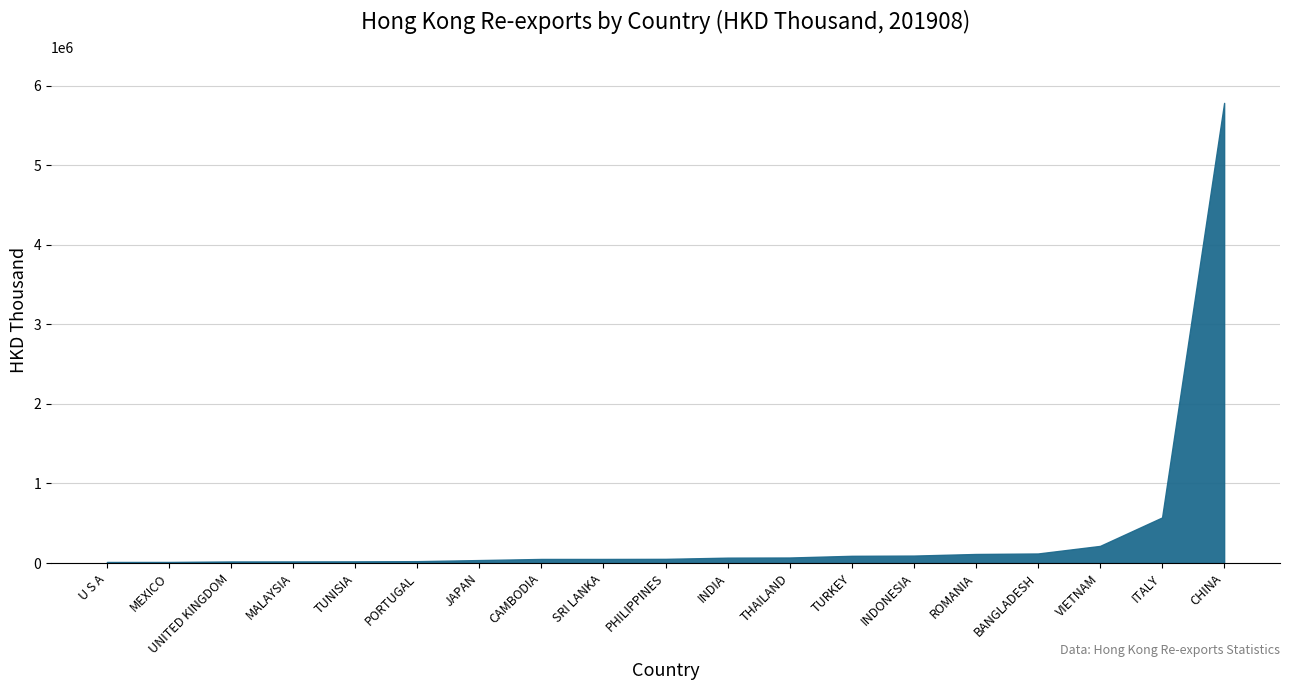

What is the smallest value displayed?

13057.5